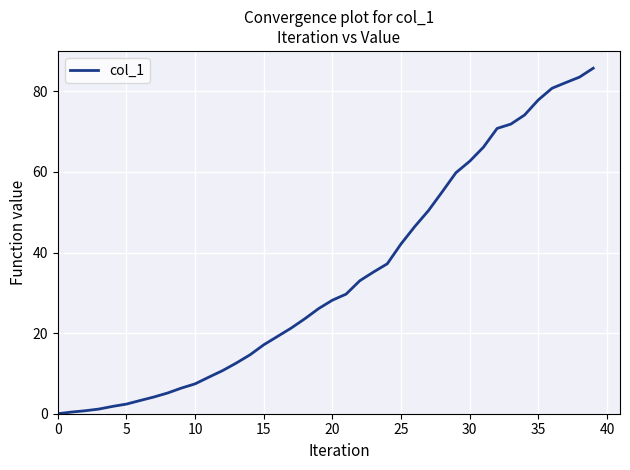

Does the chart have visible grid lines?

Yes